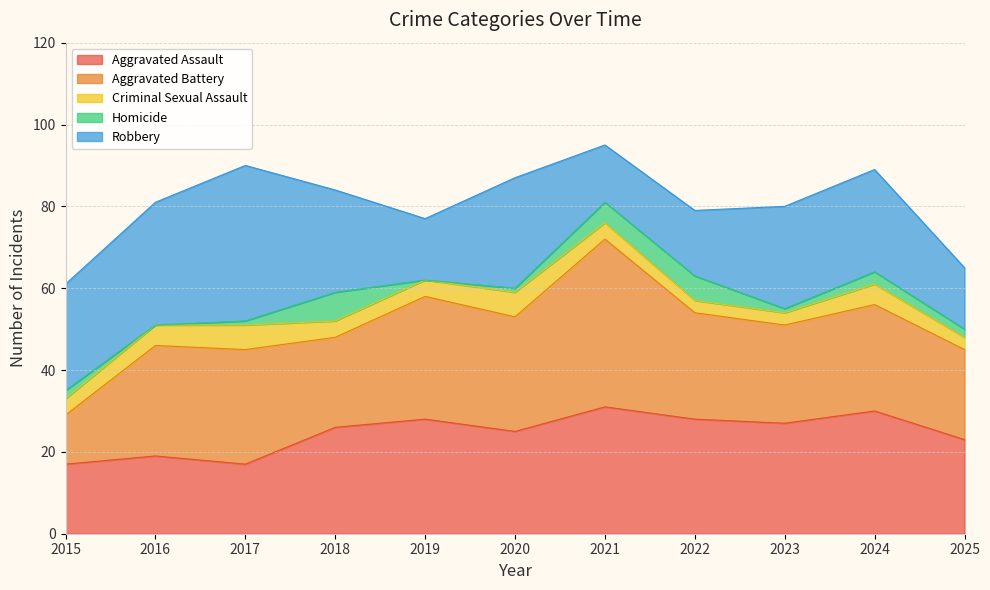

Where is the first local minimum for Homicide?

2016